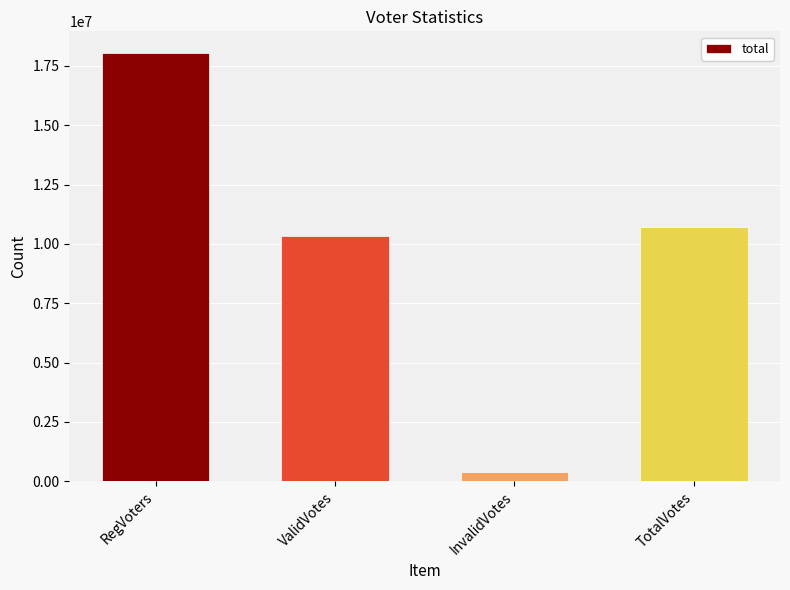

What is the sum of all values?

39472968